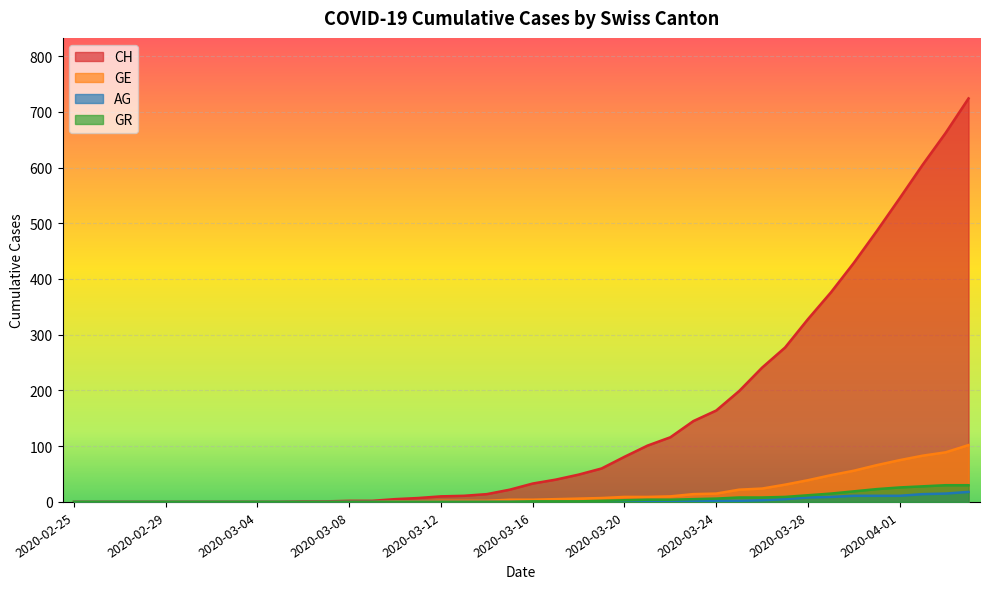

True or false: GR has more than 1 points higher than both neighbors.

False